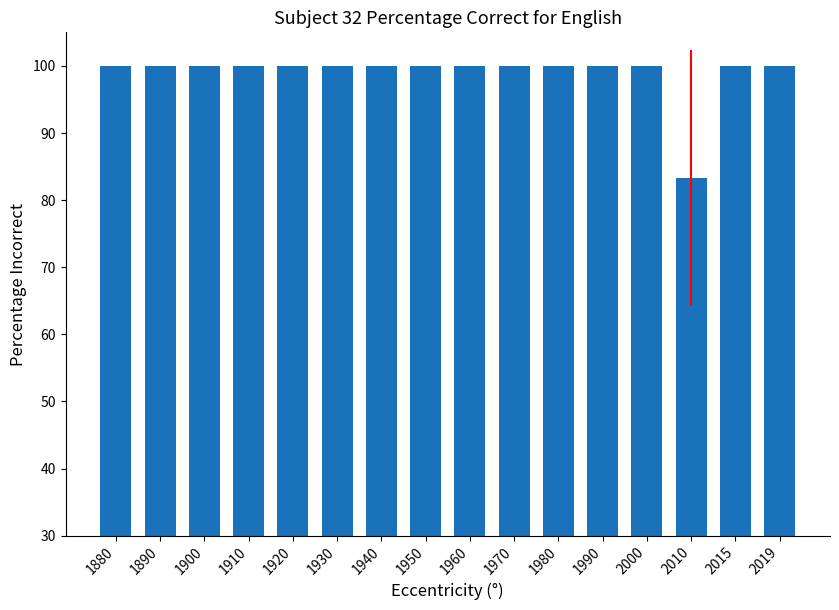

Reading left to right, what are all the values shown in this chart?

100.0	100.0	100.0	100.0	100.0	100.0	100.0	100.0	100.0	100.0	100.0	100.0	100.0	83.3	100.0	100.0